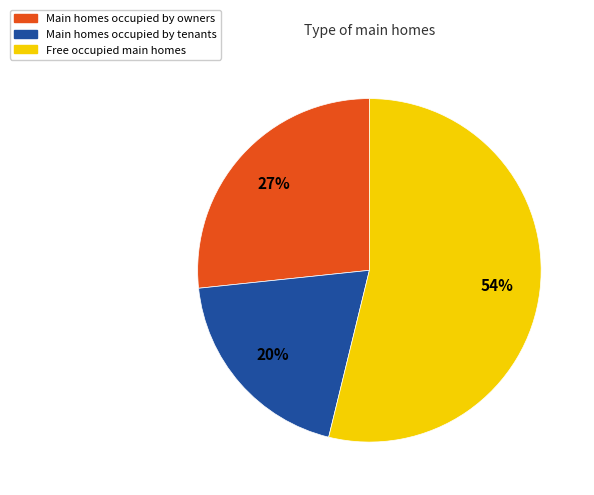

Does any single category account for the majority?

Yes